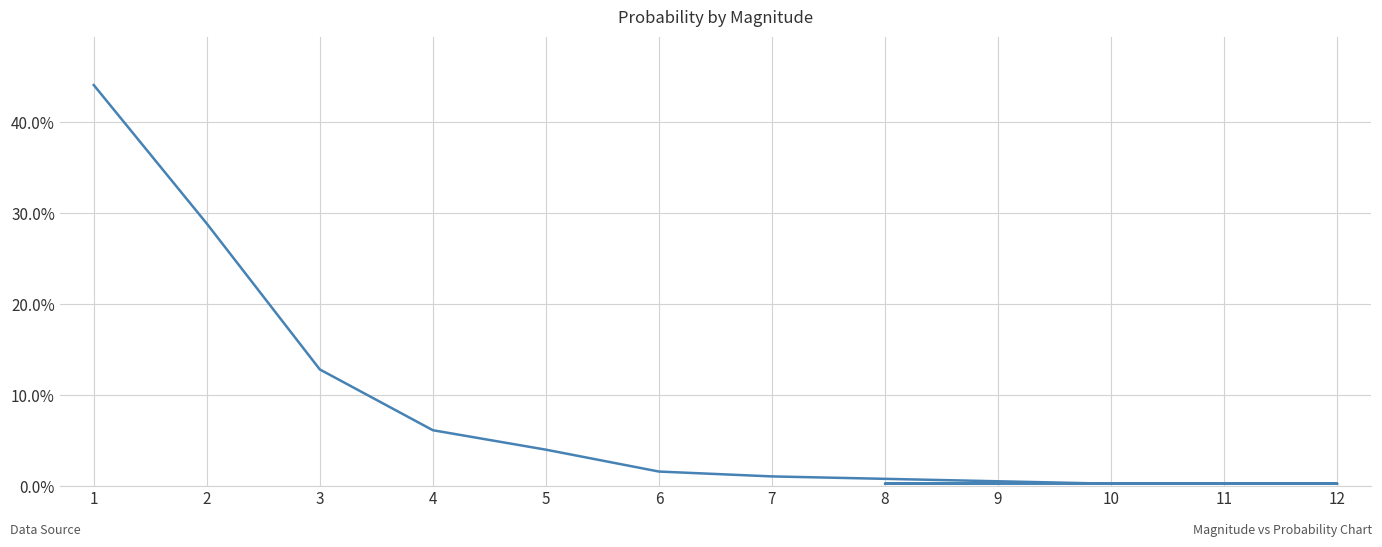

Is it true that the value at 6 is 0.0?

False